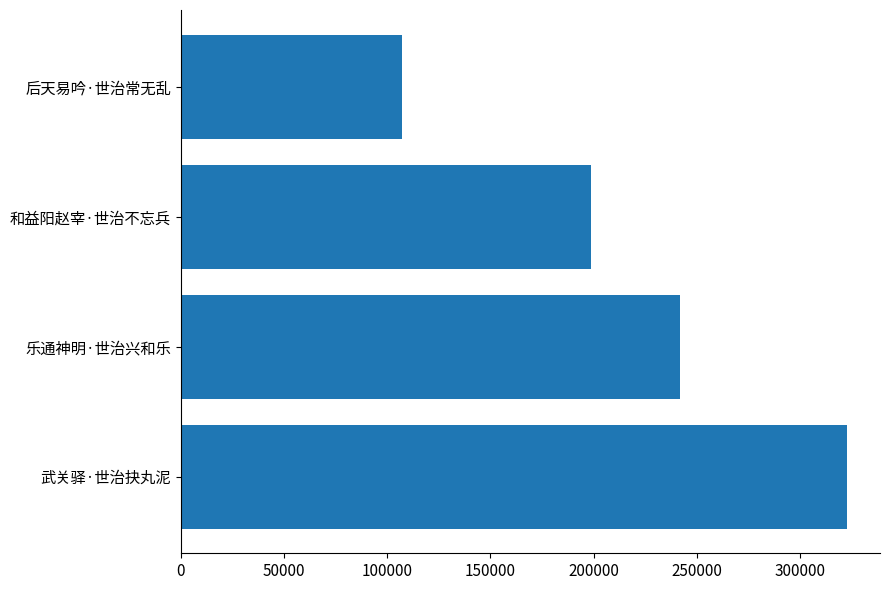

Is it true that the value at 武关驿·世治抉丸泥 is 543056?

False